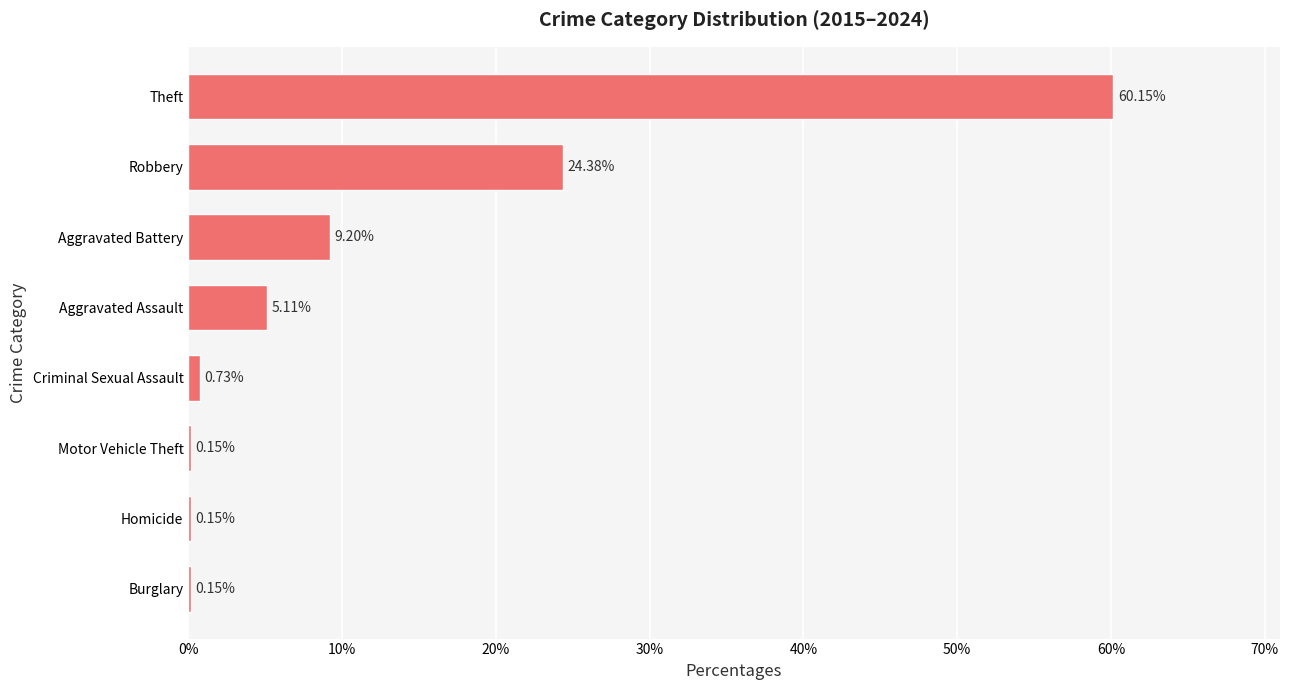

Between Robbery and Aggravated Assault, which is larger?

Robbery